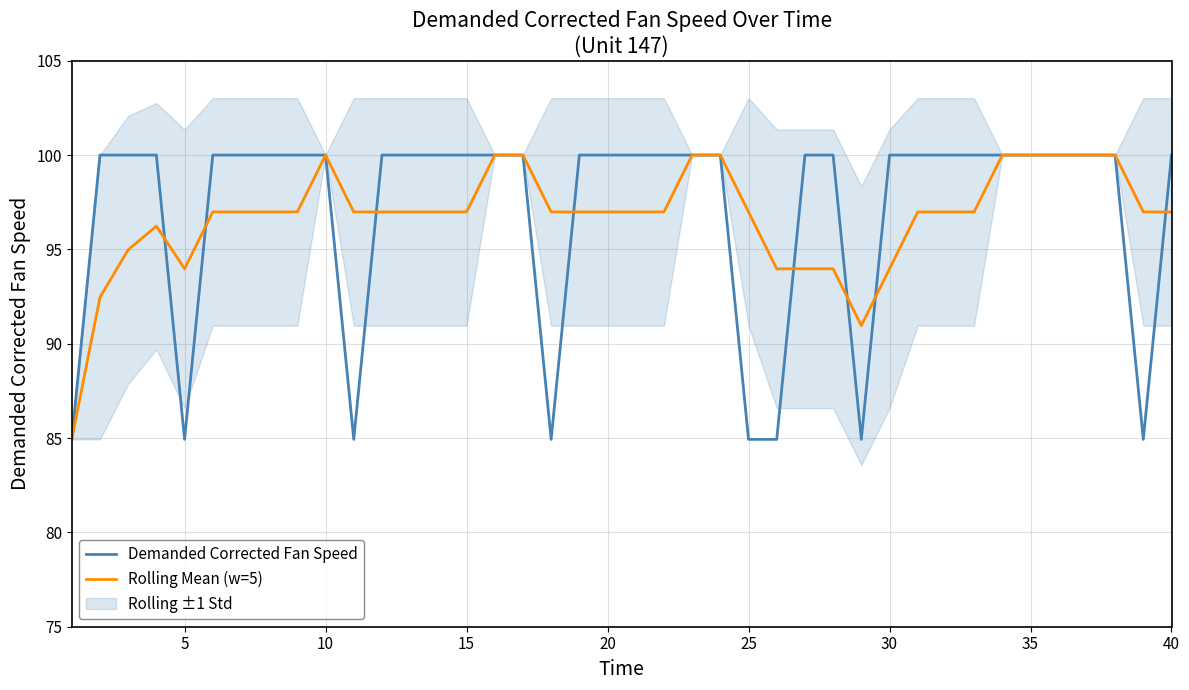

What is the difference between the second highest and second lowest values in the Rolling Mean (w=5) series?

9.0